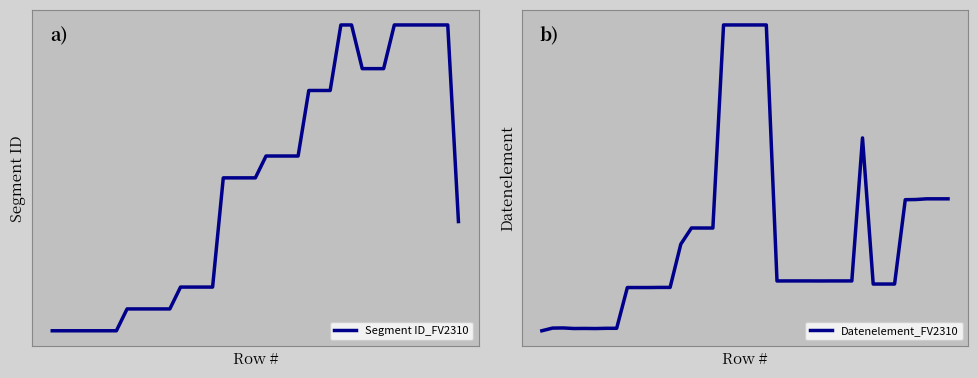

What is the highest value of the Segment ID_FV2310 series?

15